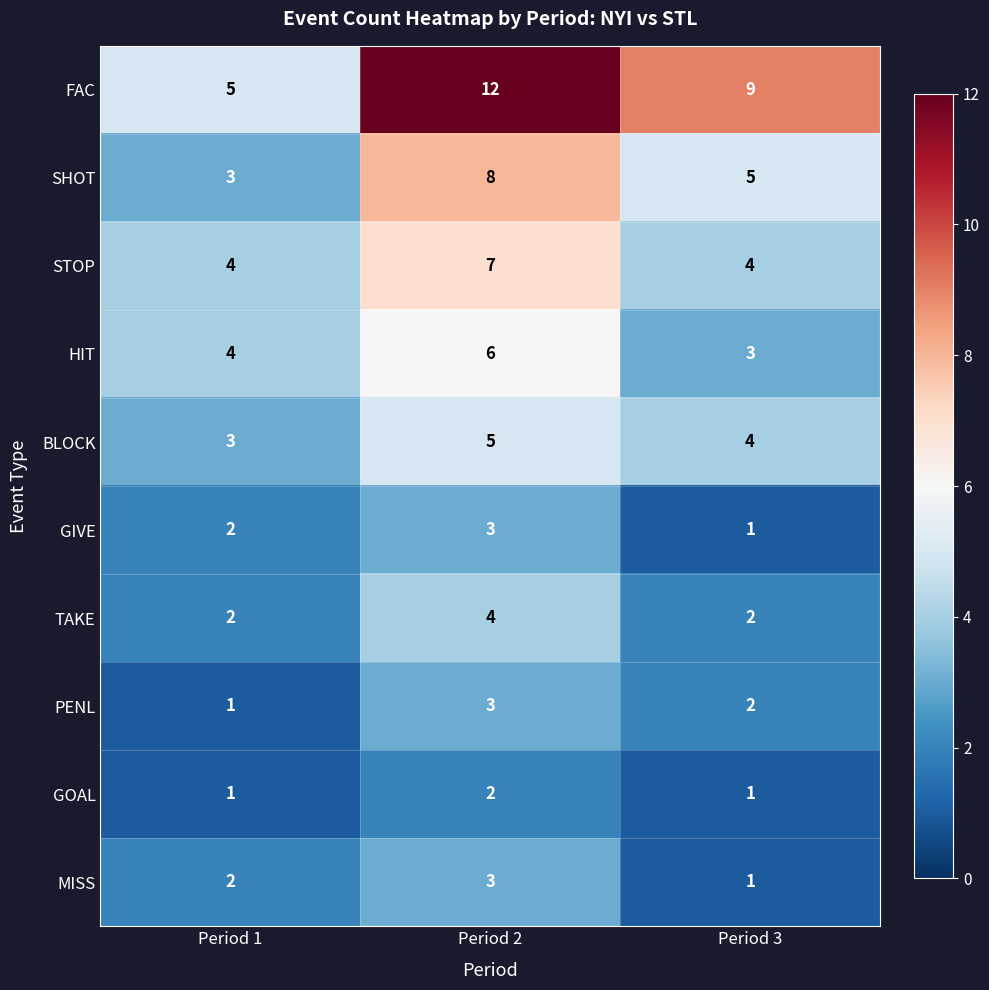

Reading right to left, list all the values displayed in this chart.

FAC: 9	12	5
SHOT: 5	8	3
STOP: 4	7	4
HIT: 3	6	4
BLOCK: 4	5	3
GIVE: 1	3	2
TAKE: 2	4	2
PENL: 2	3	1
GOAL: 1	2	1
MISS: 1	3	2